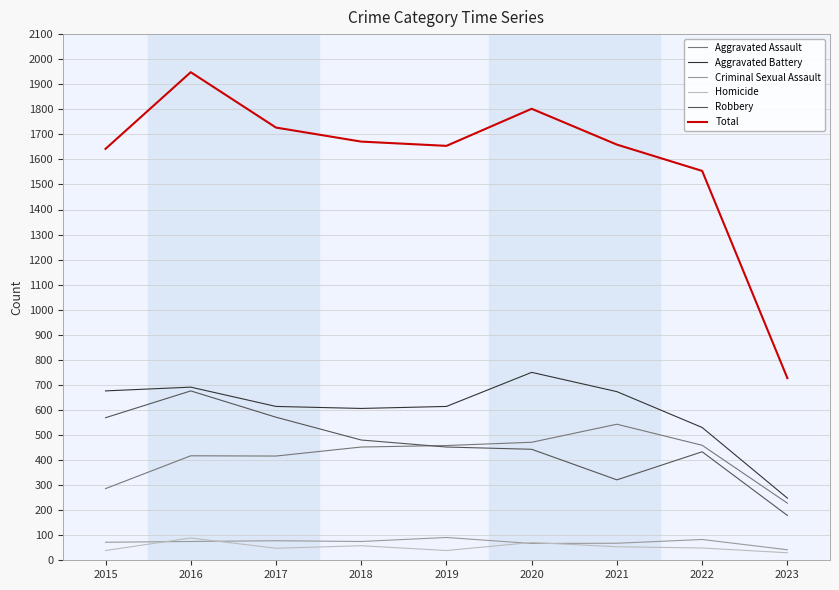

True or false: Aggravated Battery and Homicide intersect in this chart.

False